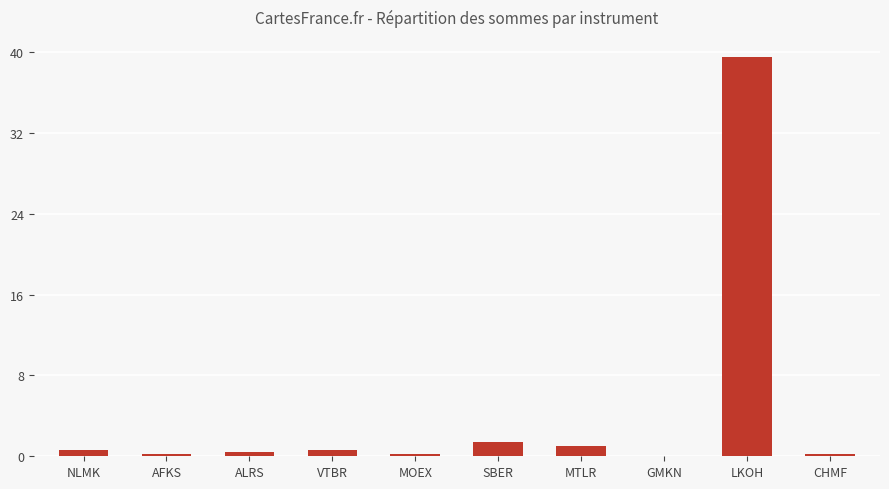

The value at SBER is 1.4. True or false?

True